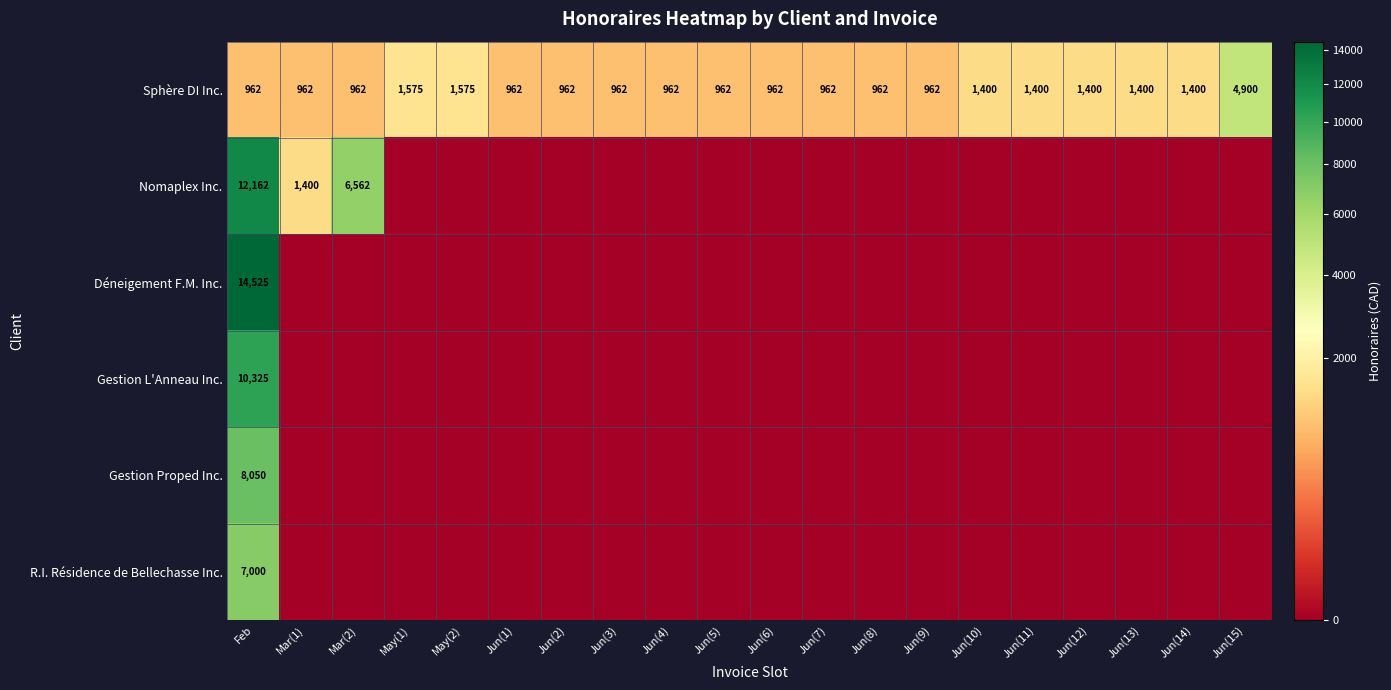

Which category has the highest value in the Sphère DI Inc. series?

Jun(15)